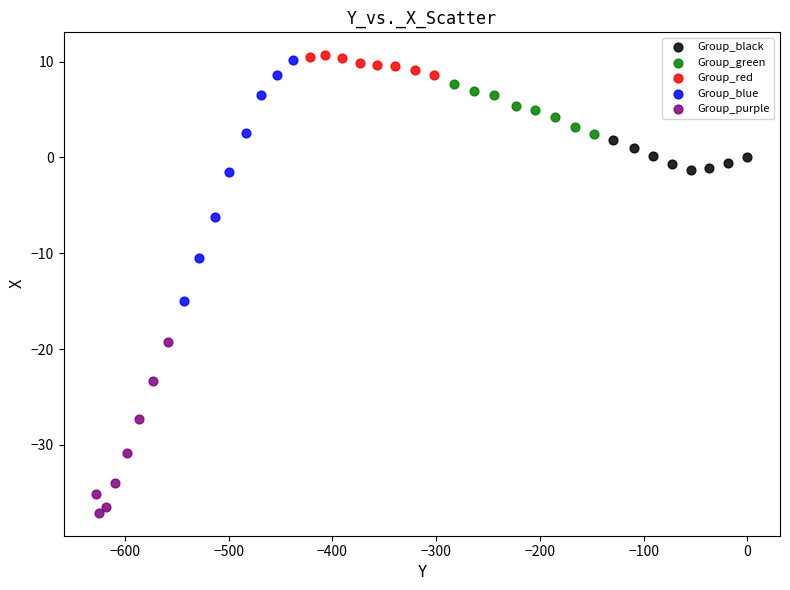

Which series has the widest spread of Y values?

Group_blue